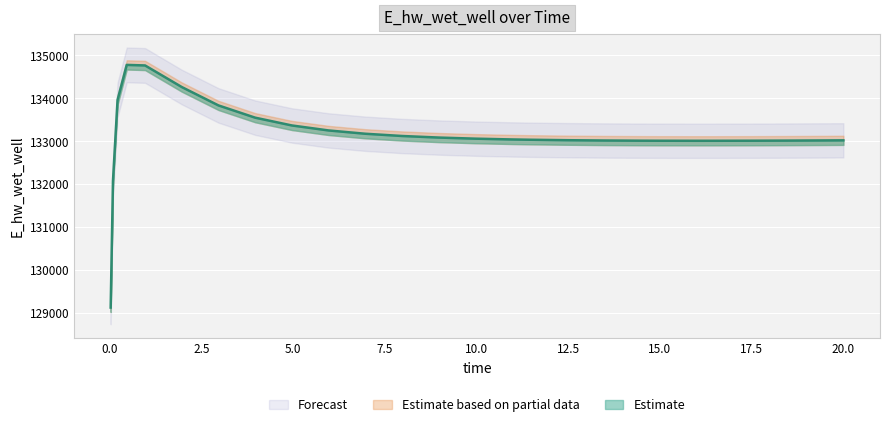

Reading left to right, list all the values displayed in this chart.

0.03125=129124.6	0.09375=132072.4	0.21875=133958.8	0.46875=134774.0	0.96875=134761.1	1.96875=134258.7	2.96875=133830.7	3.96875=133545.4	4.96875=133364.3	5.96875=133248.1	6.96875=133171.3	7.96875=133119.1	8.96875=133082.6	9.96875=133056.7	10.96875=133038.4	11.46875=133031.5	12.46875=133020.9	13.46875=133013.9	14.46875=133009.7	14.96875=133008.5	15.96875=133007.5	16.46875=133007.7	17.46875=133009.1	18.46875=133011.8	19.46875=133015.5	20.0=133017.9